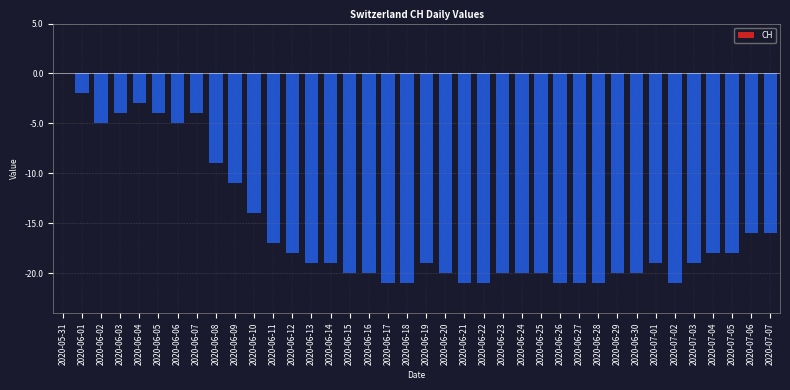

True or false: the data shows -21 at 2020-06-22.

True